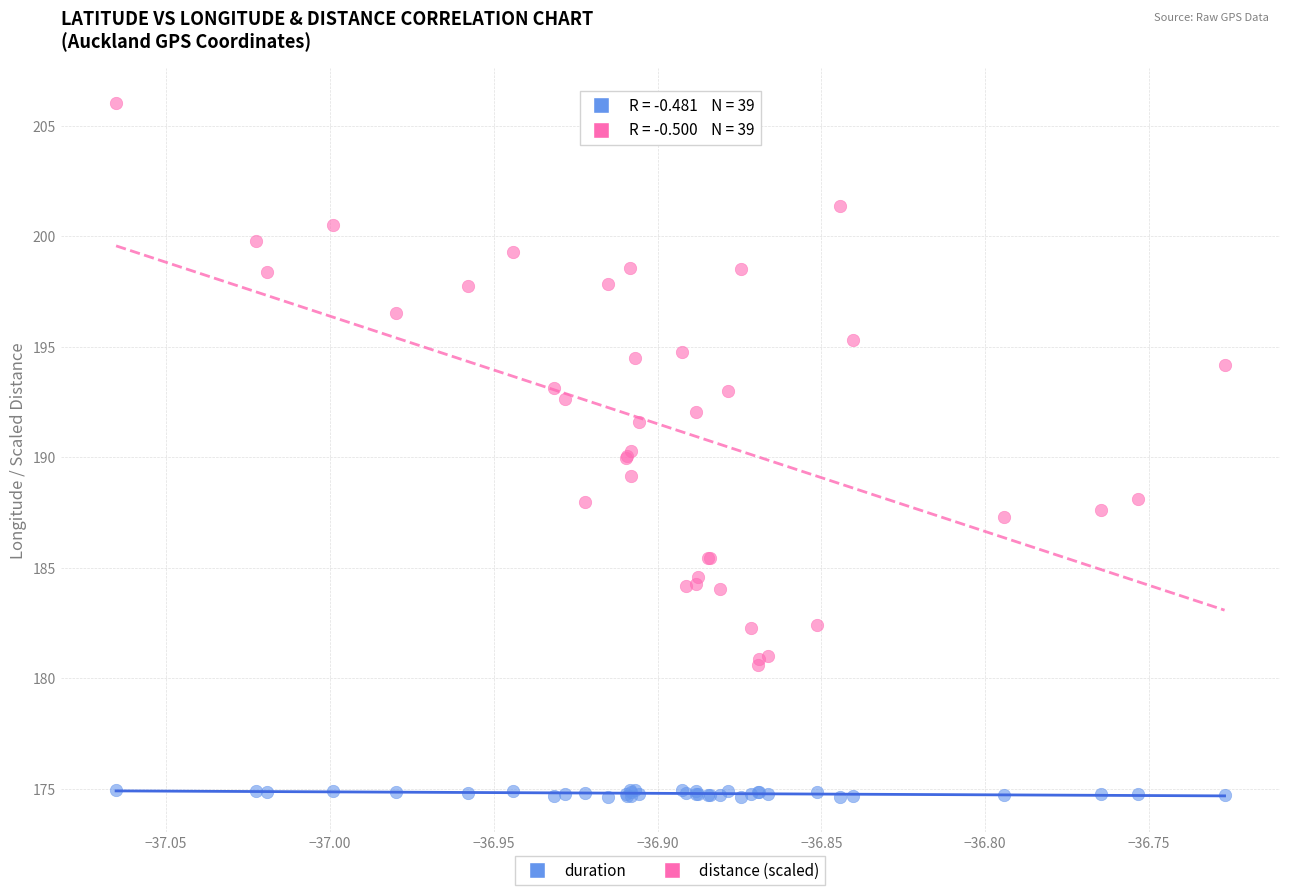

Which series reaches the minimum Y coordinate?

duration